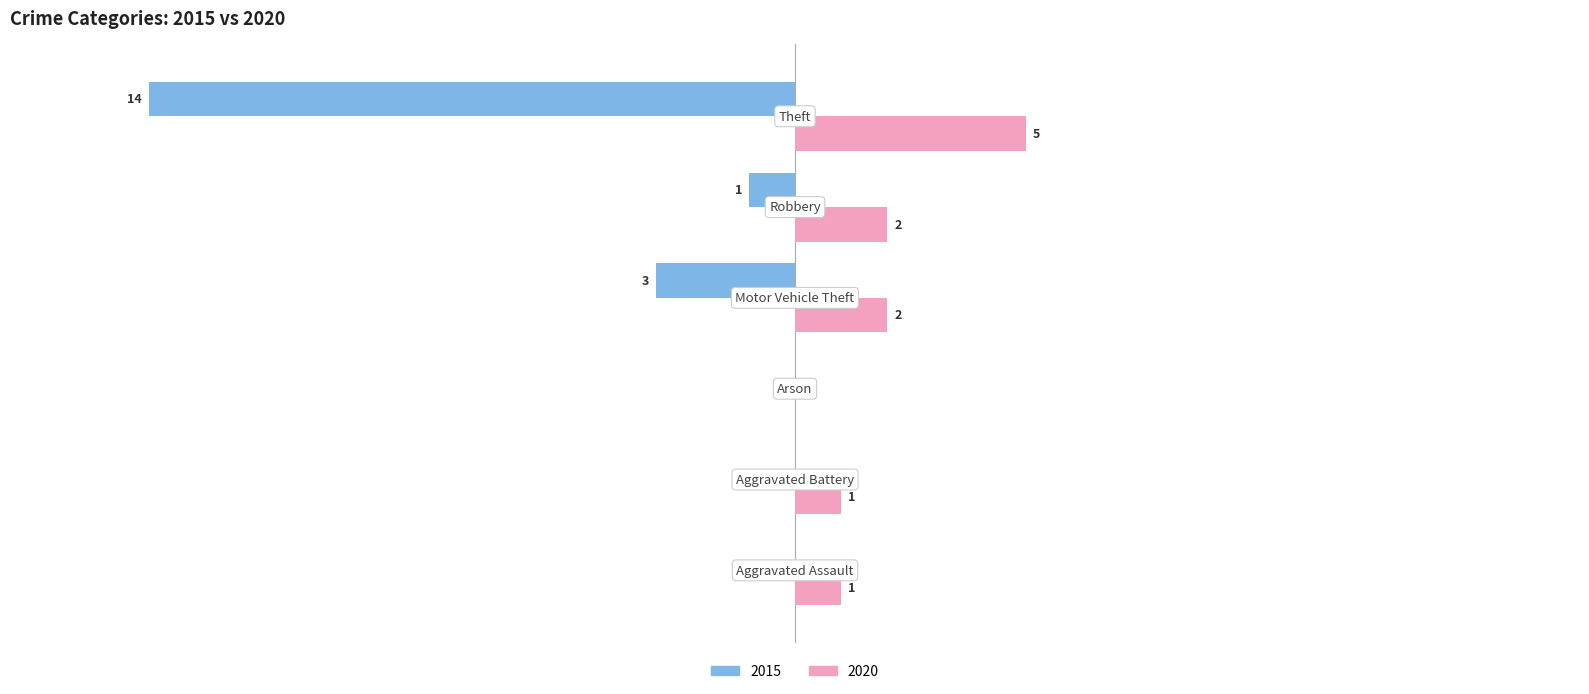

What is the label of the 4th bar from the left?

Motor Vehicle Theft